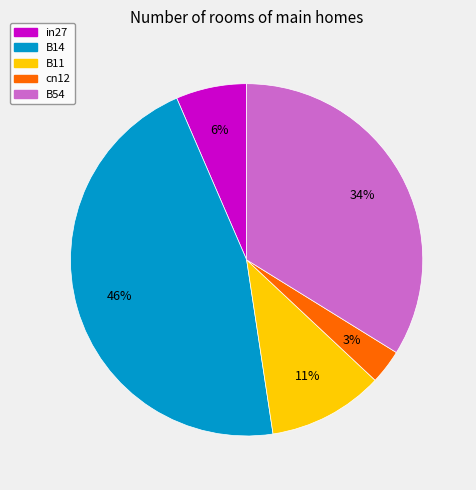

Count the number of slices in the pie.

5